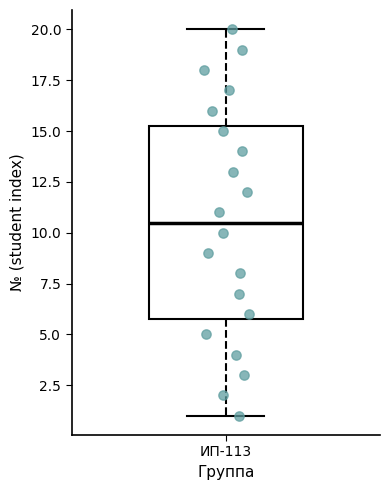

Where is the lower edge of the box for ИП-113 on the y-axis? The values are not printed on the chart, so give them approximately, as read against the axis.

6.0